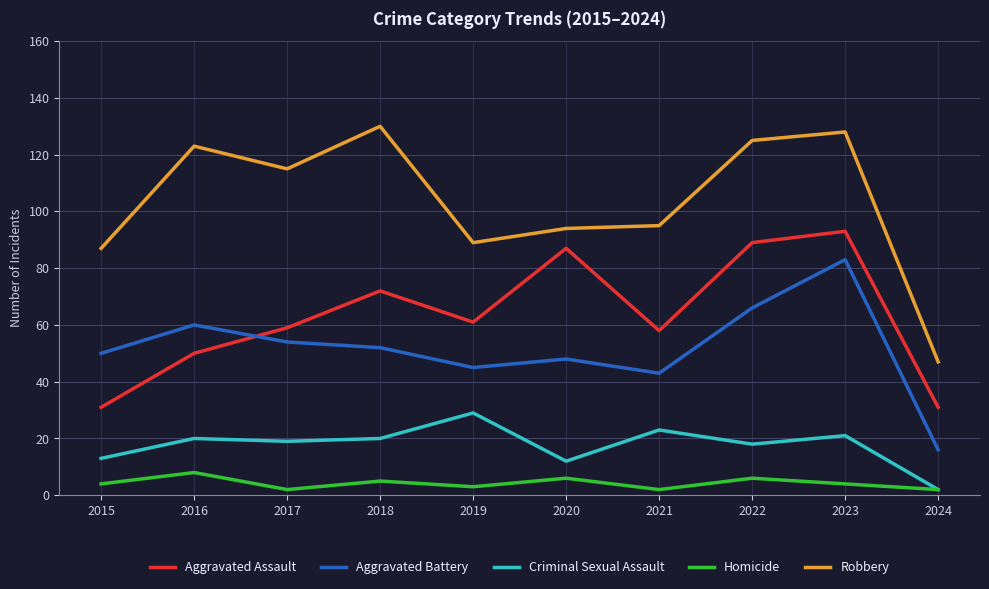

Which series has the largest total across all categories?

Robbery